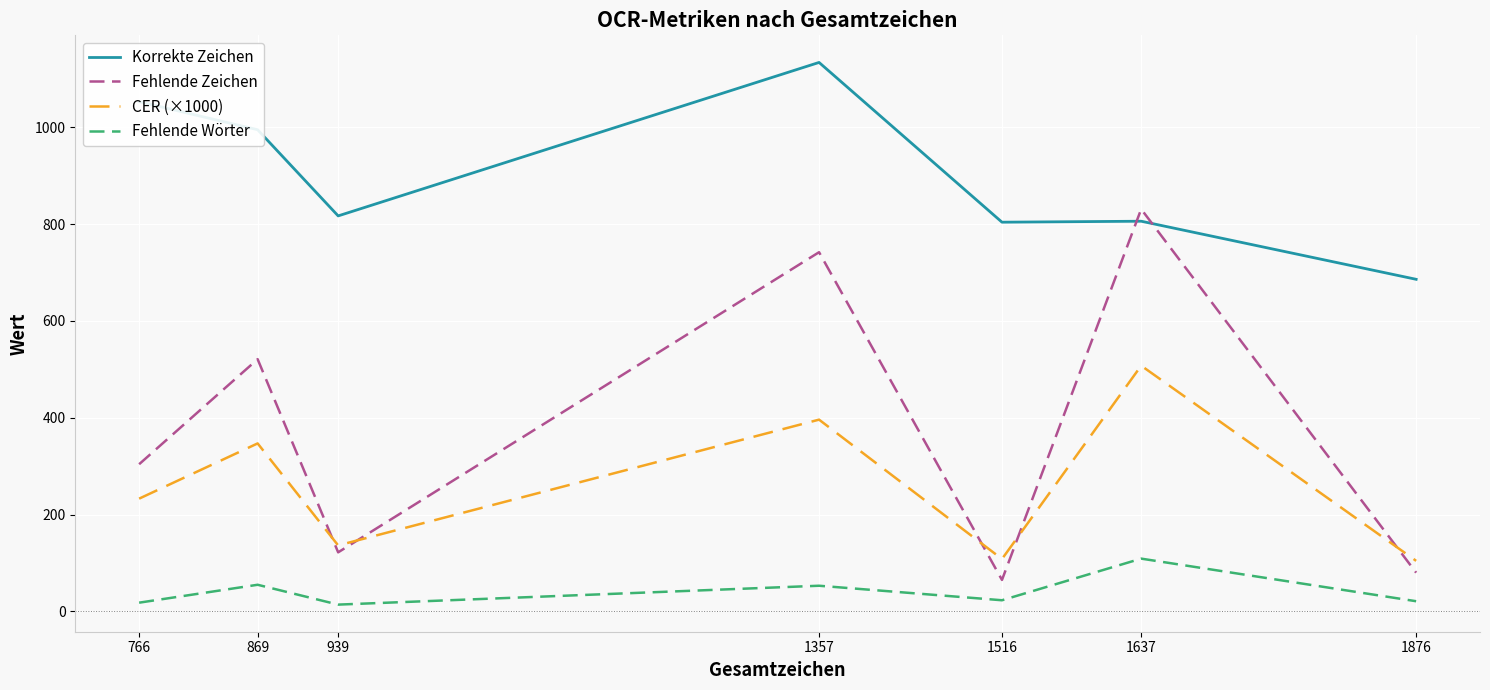

List the series in order of their peak value, lowest first.

Fehlende Wörter, CER (×1000), Fehlende Zeichen, Korrekte Zeichen